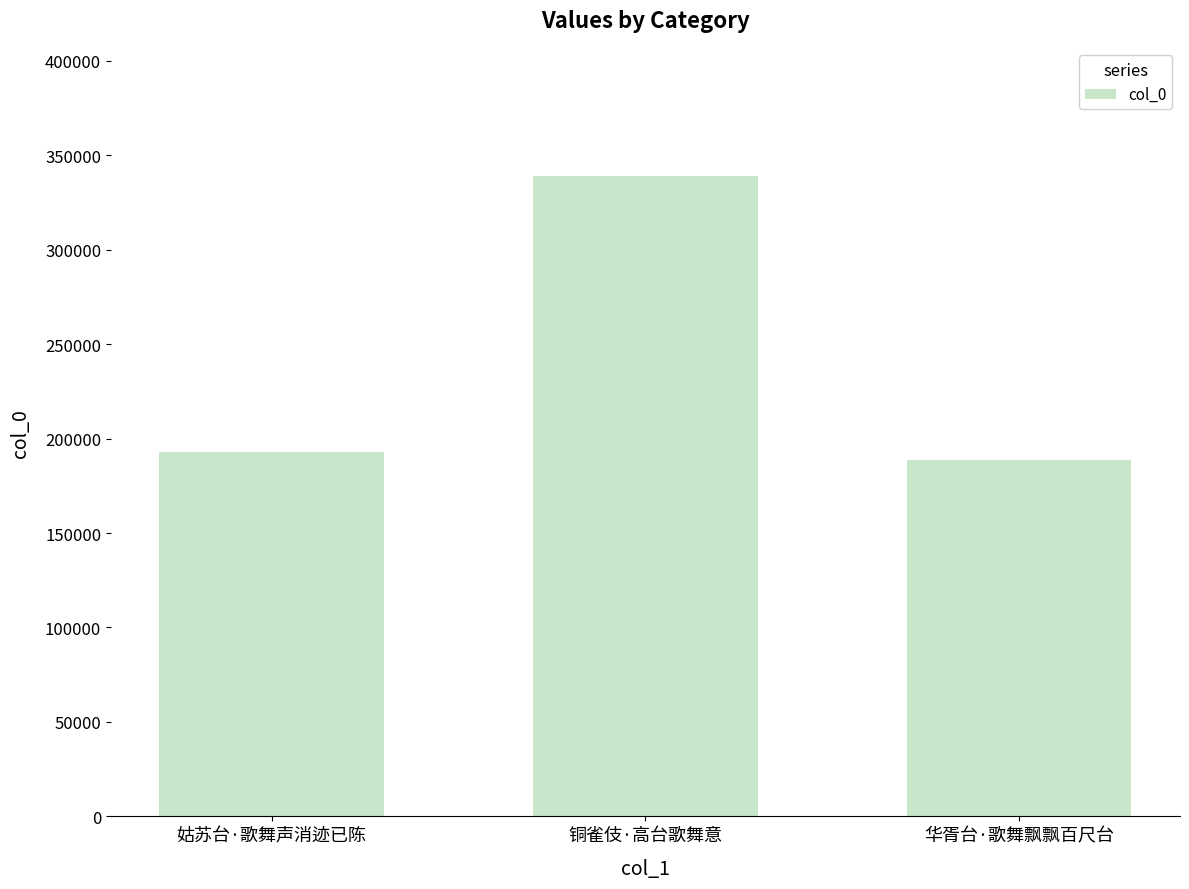

Does the chart contain any negative values?

No